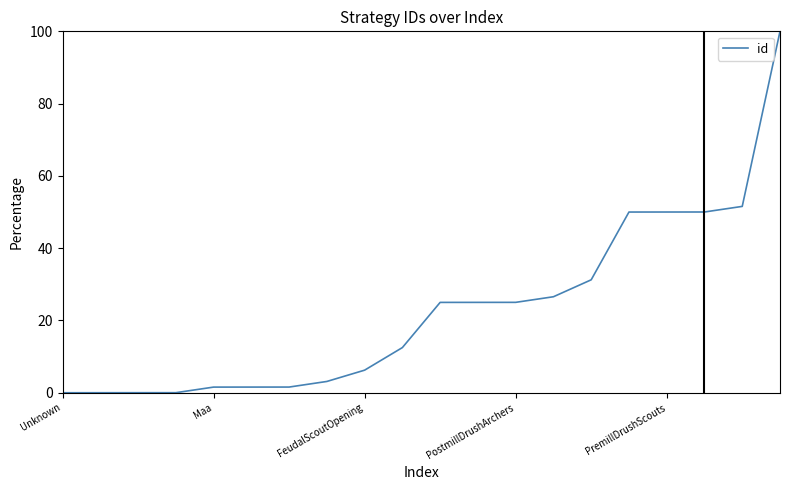

What is the difference between the second highest and minimum values?

51.6